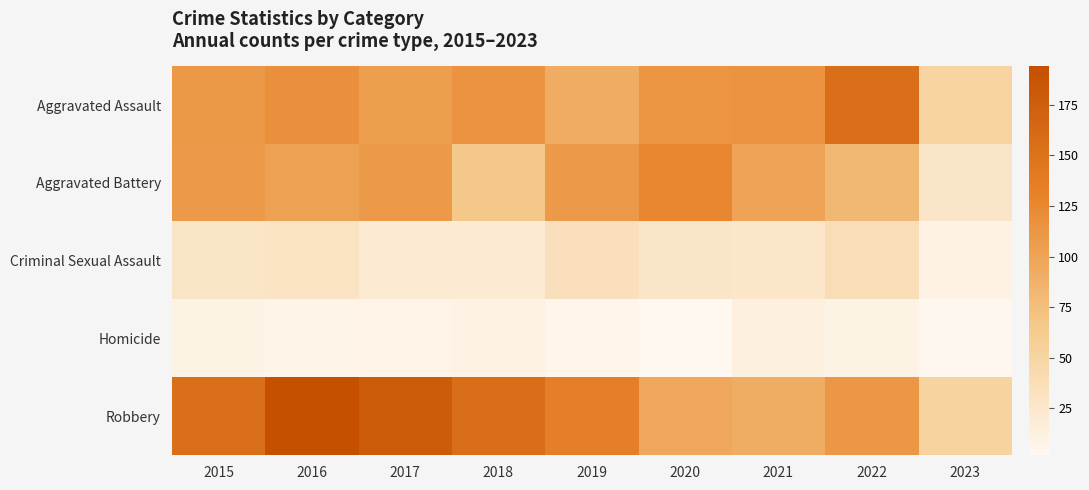

What is the spread (max minus min) of values at 2017?

170